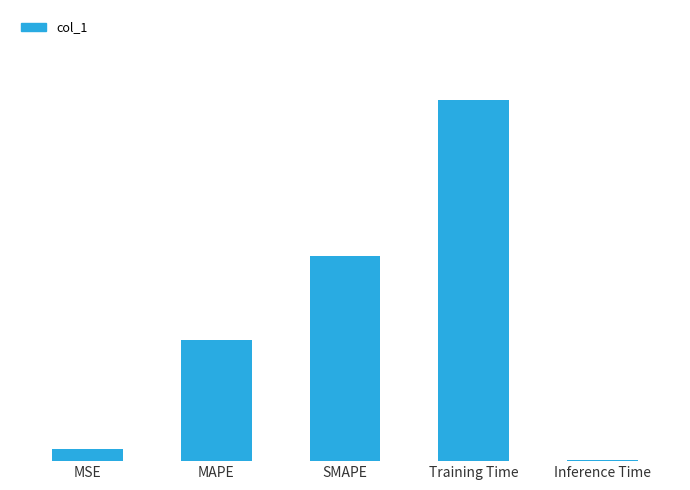

List the labels in order of value, smallest first.

Inference Time, MSE, MAPE, SMAPE, Training Time